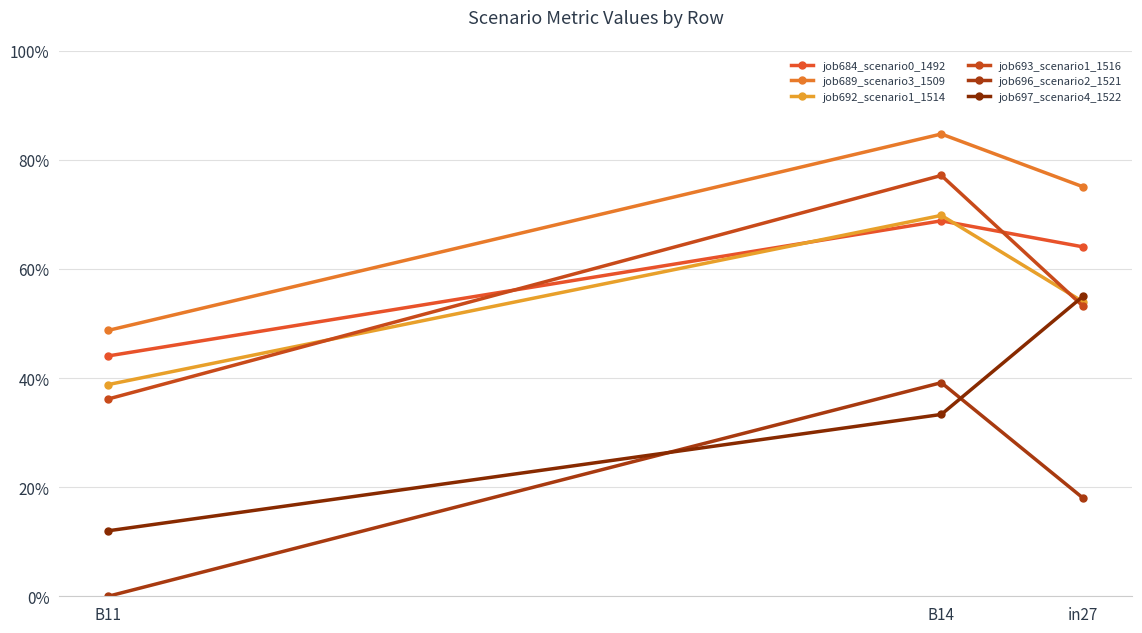

How many series are shown in this chart?

6